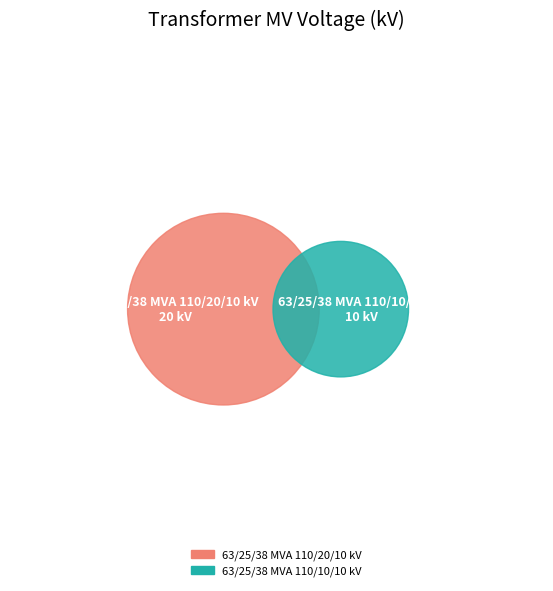

What percentage is the 63/25/38 MVA 110/20/10 kV slice, to the nearest percent?

67%